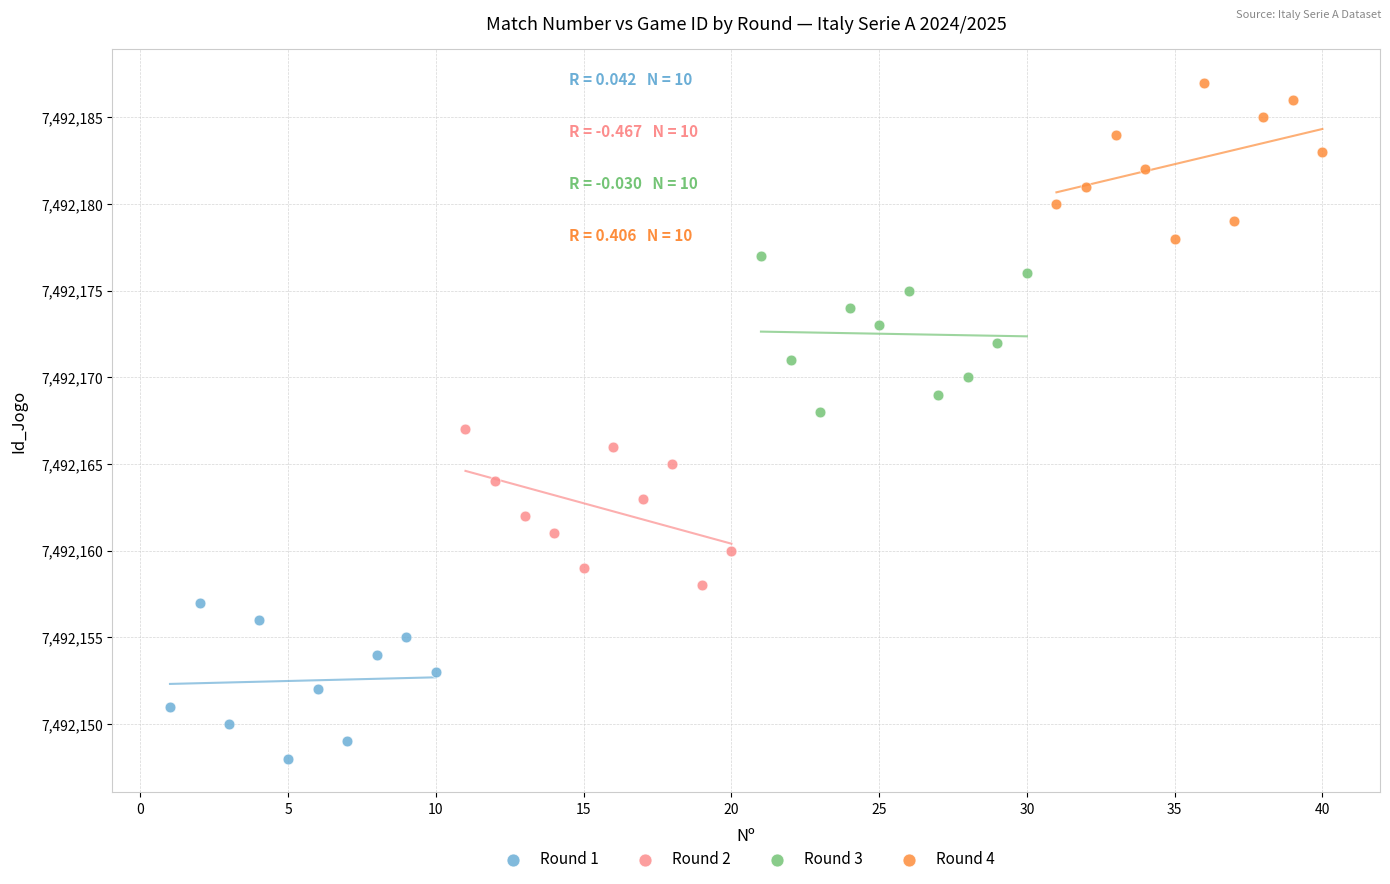

Which series reaches the maximum Y coordinate?

Round 4